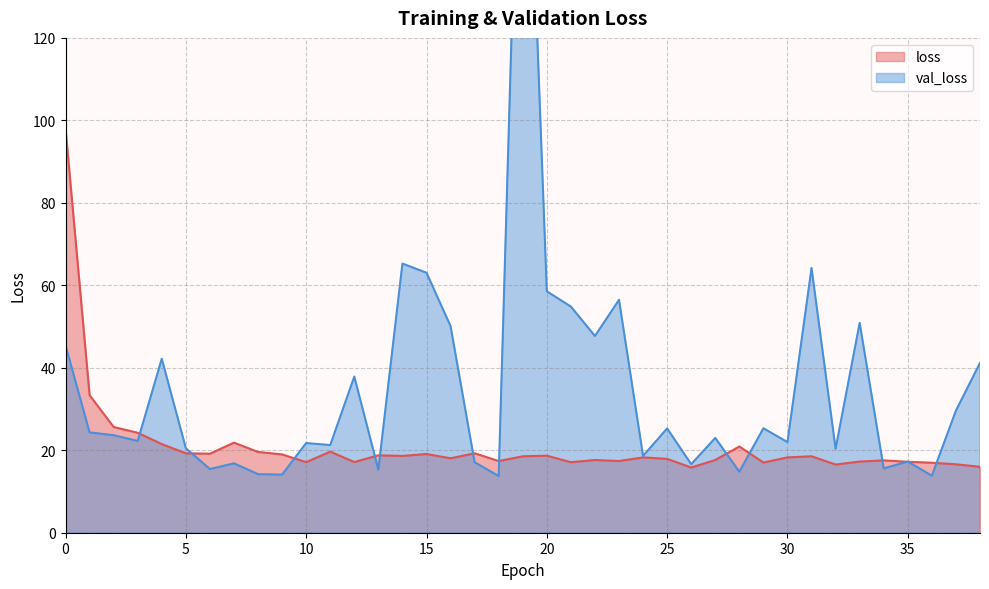

What is the value of the val_loss point at the 5th from the left?

42.2